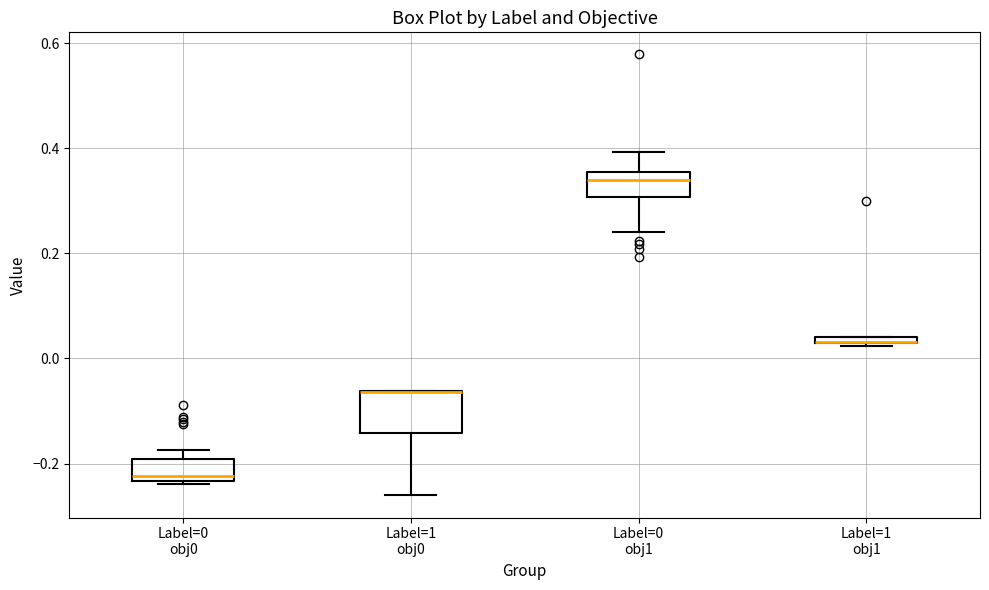

Where is the lower edge of the box for Label=0 obj0 on the y-axis? The values are not printed on the chart, so give them approximately, as read against the axis.

-0.24